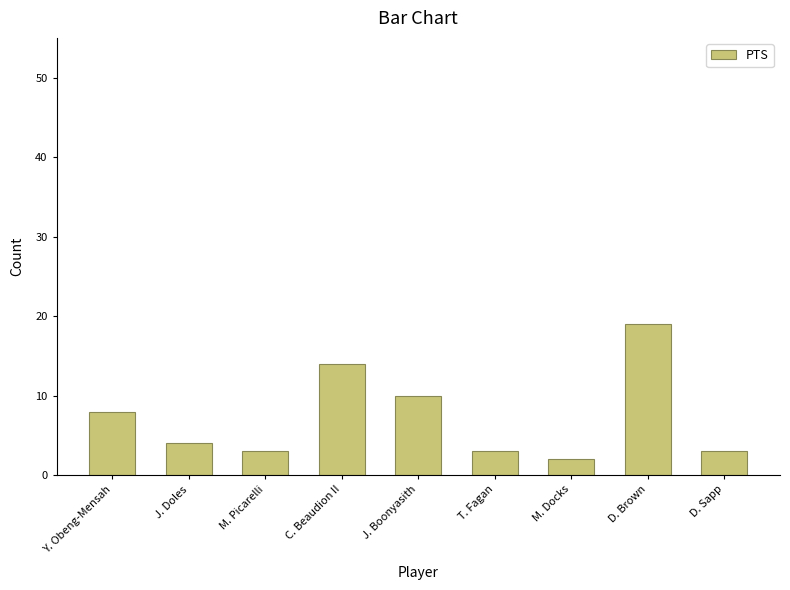

Approximately how many times larger is the value at J. Doles compared to D. Brown?

0.2